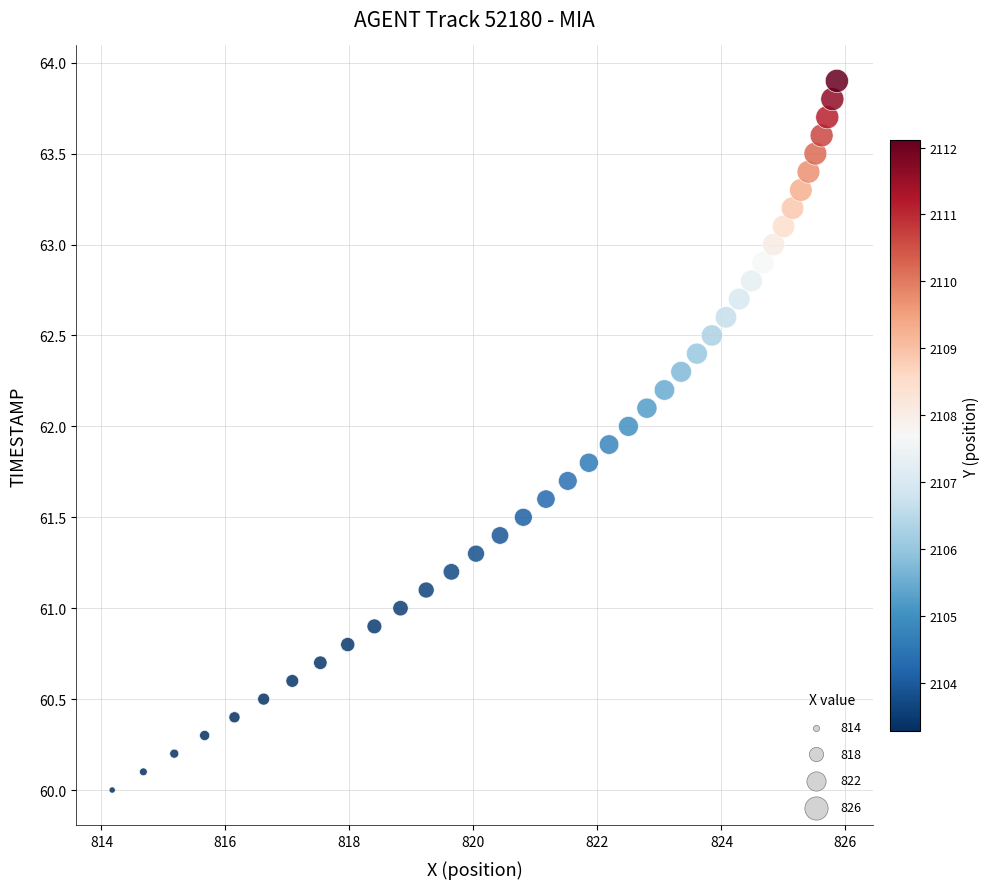

What is the range of Y values (max minus min)?

3.9